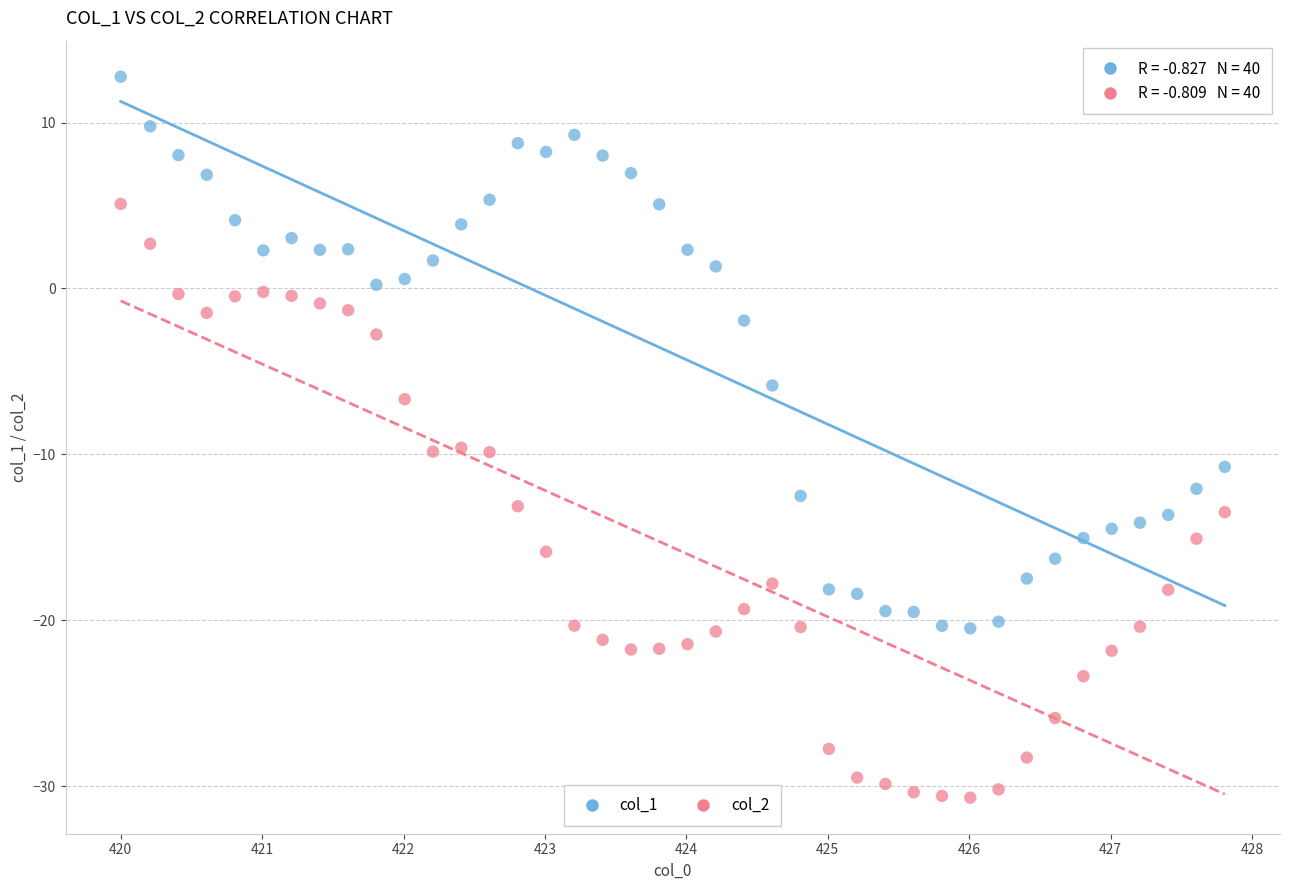

Which series has the widest spread of Y values?

col_2